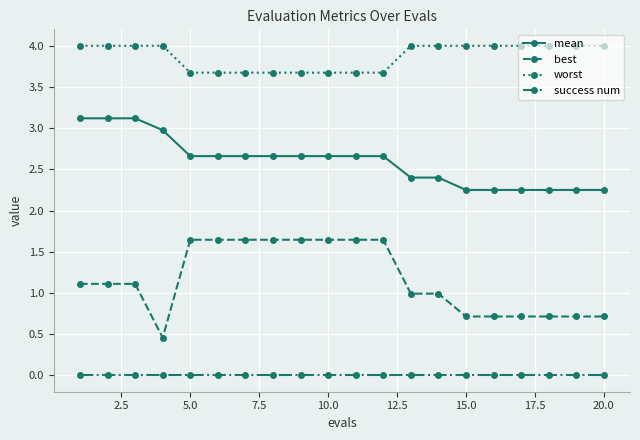

True or false: success num and mean intersect in this chart.

False